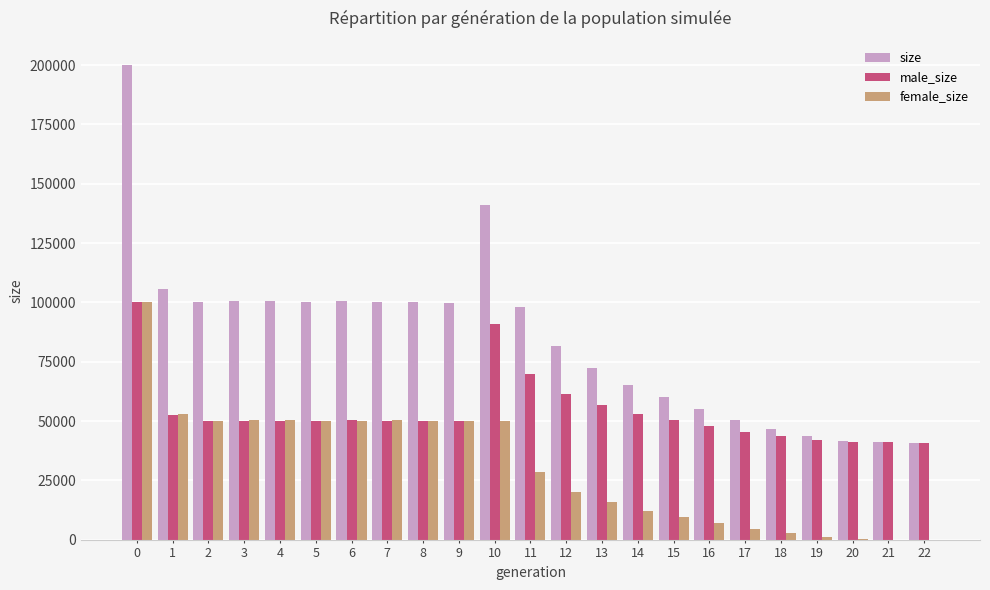

What is the sum of all female_size values?

707031